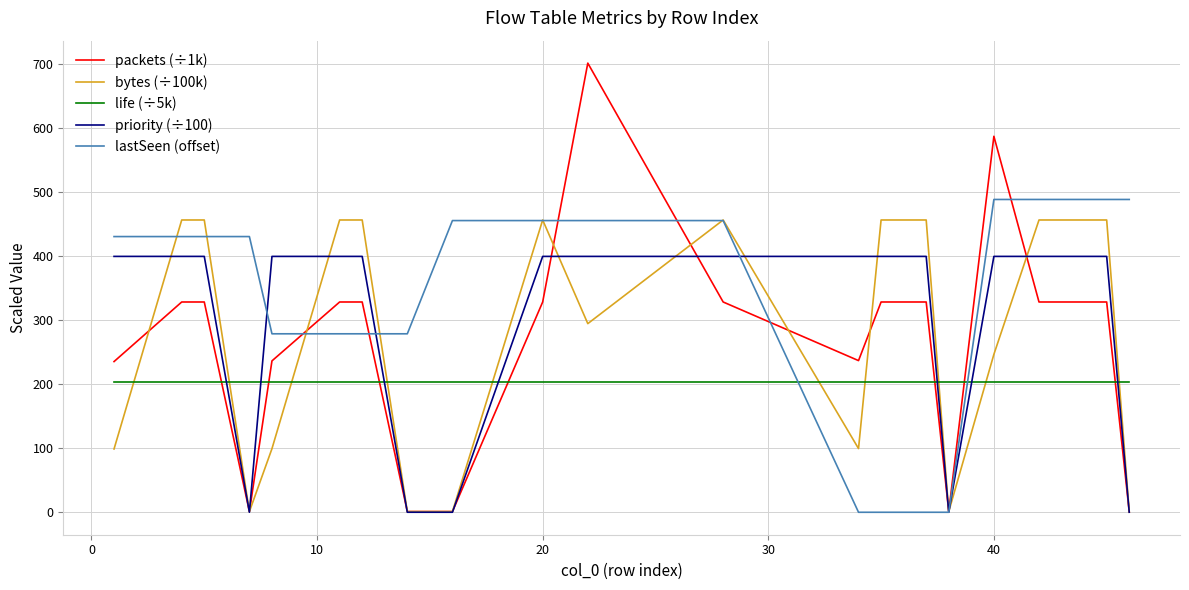

How many lines are shown in the chart?

5